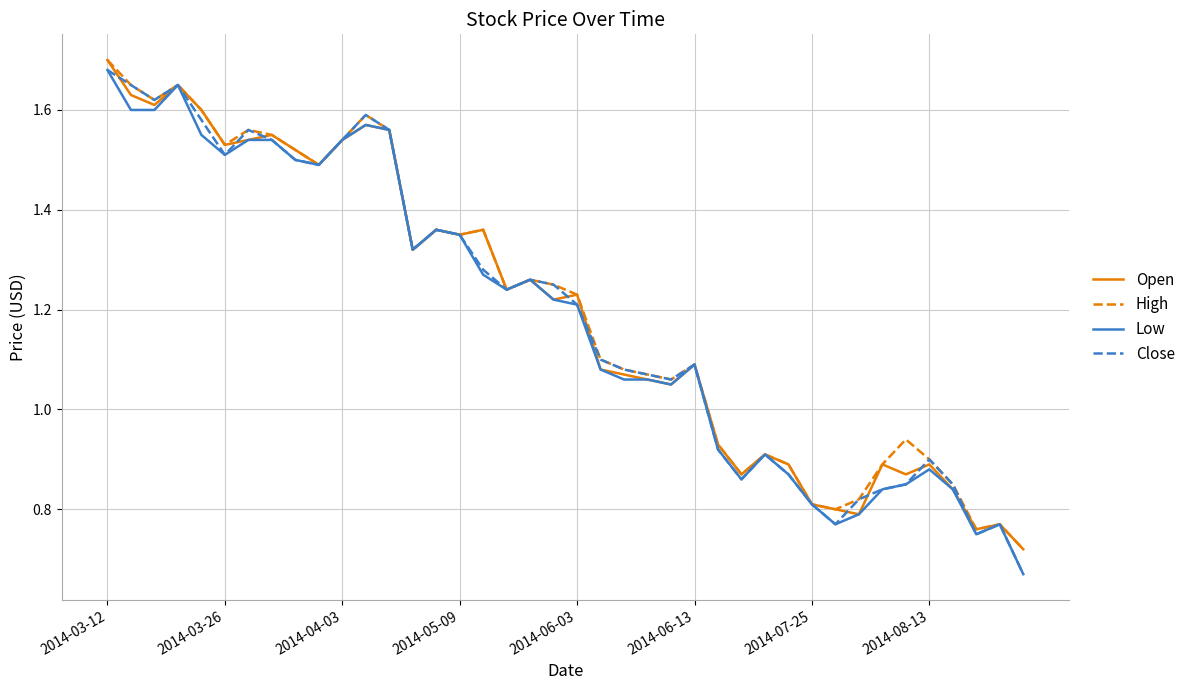

At which category does the chart reach its peak across all series?

2014-03-12